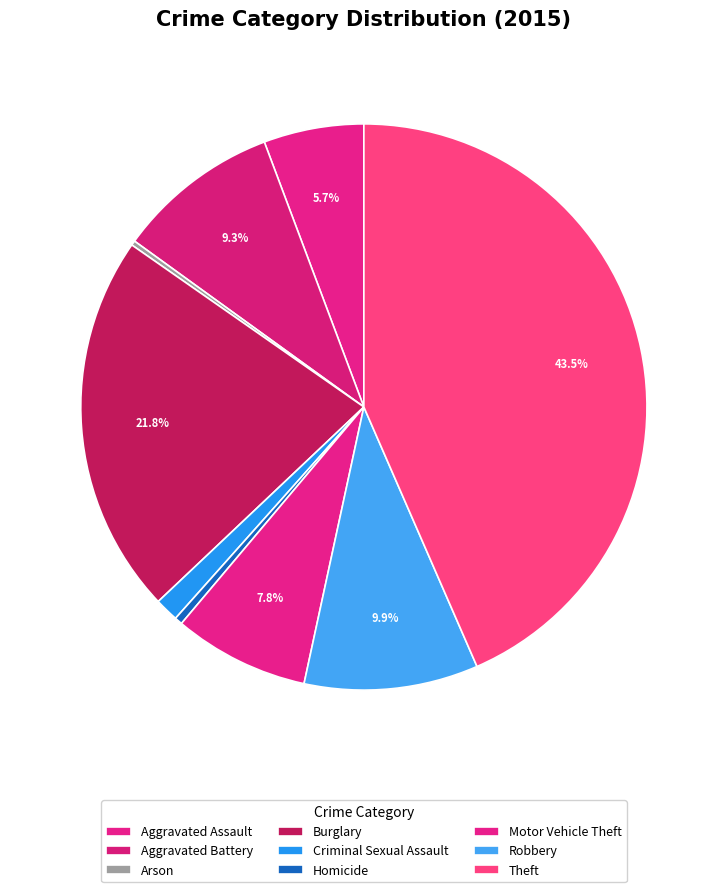

Count the number of slices in the pie.

9